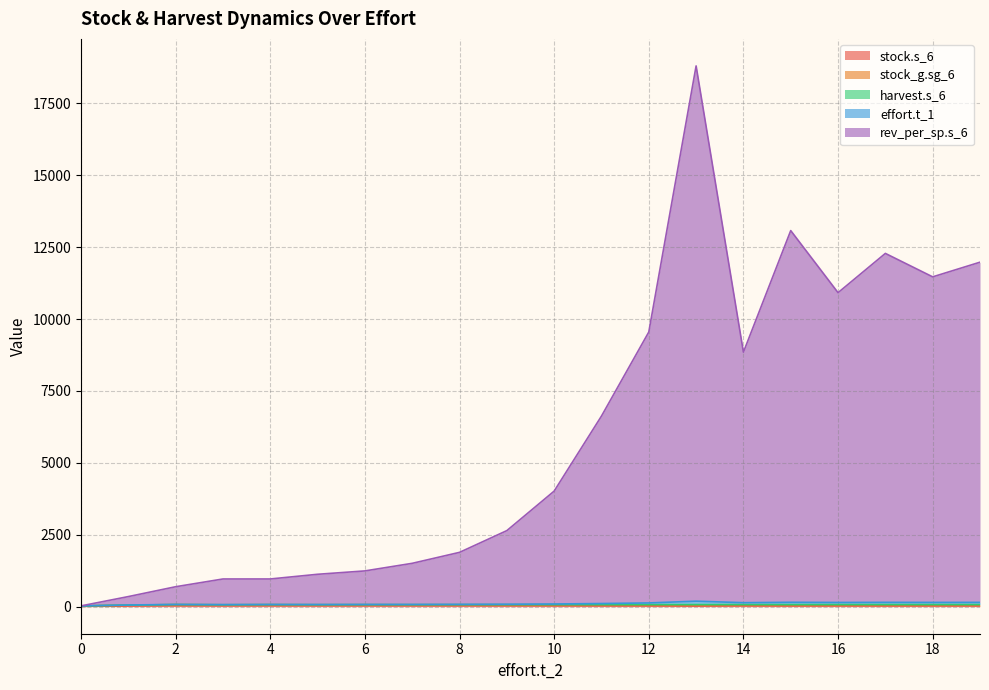

True or false: stock_g.sg_6 and stock.s_6 cross at least once.

False